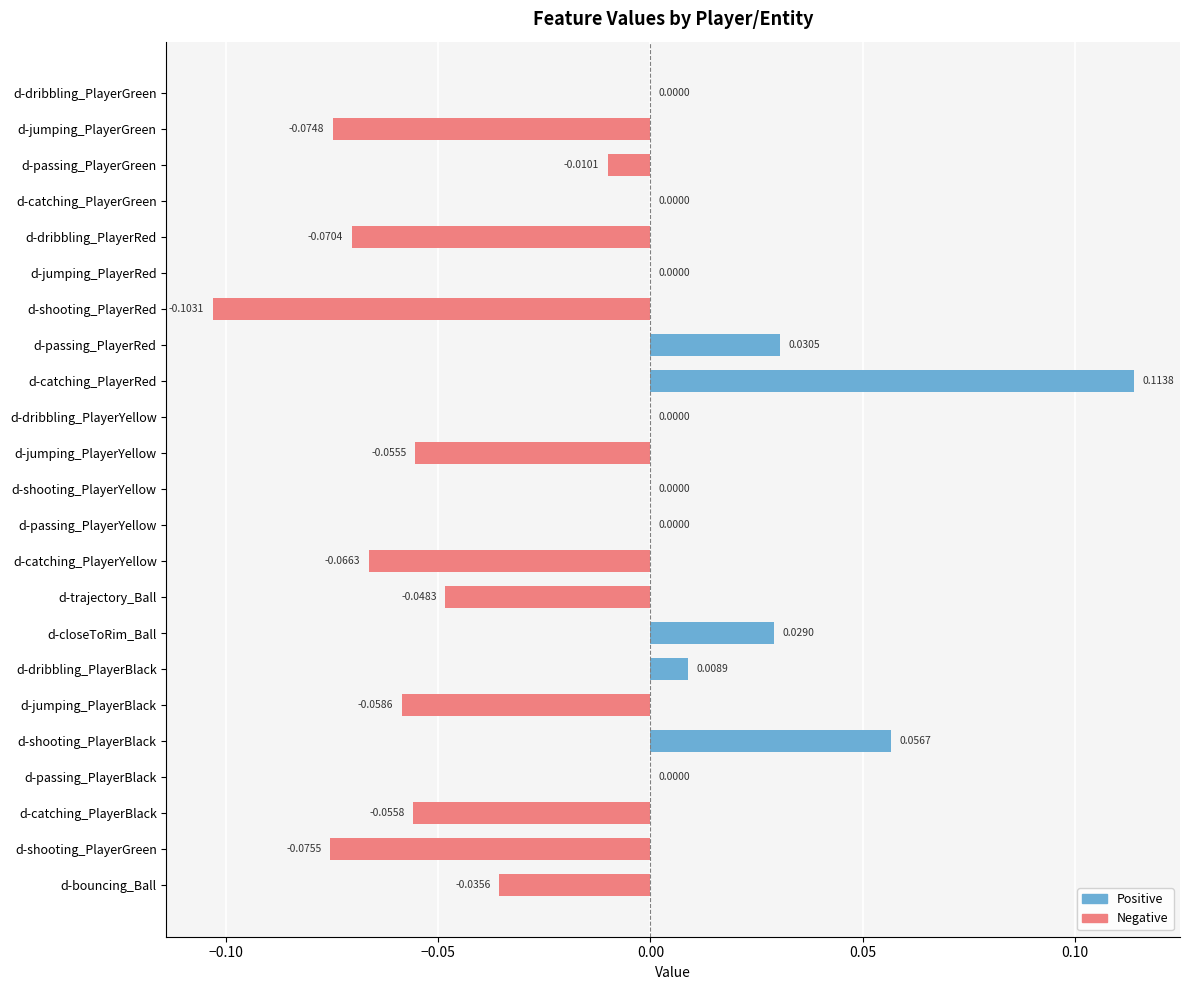

Which has a higher value, d-jumping_PlayerGreen or d-dribbling_PlayerGreen?

d-dribbling_PlayerGreen